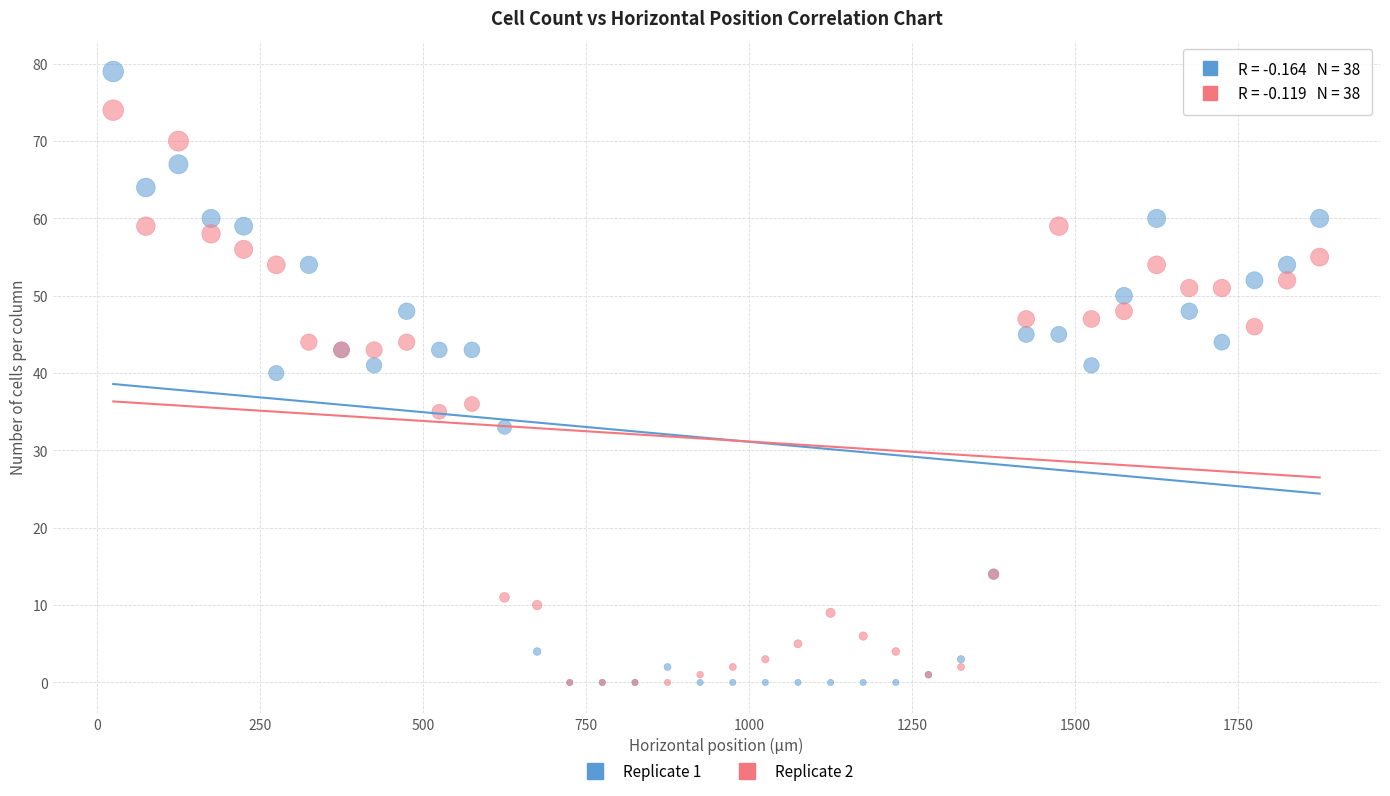

Across all series, what Y value is closest to 39?

40